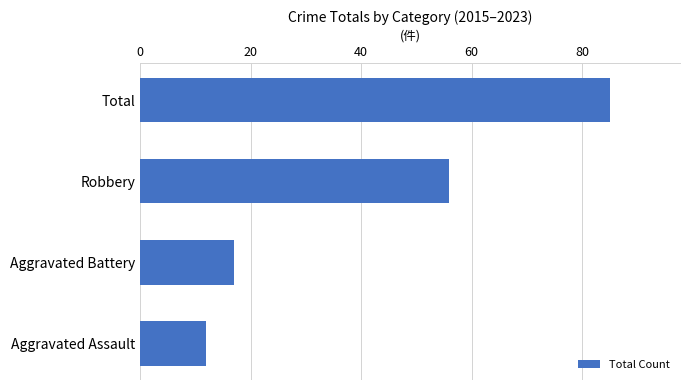

Reading bottom to top, transcribe all the data shown in this chart.

12	17	56	85